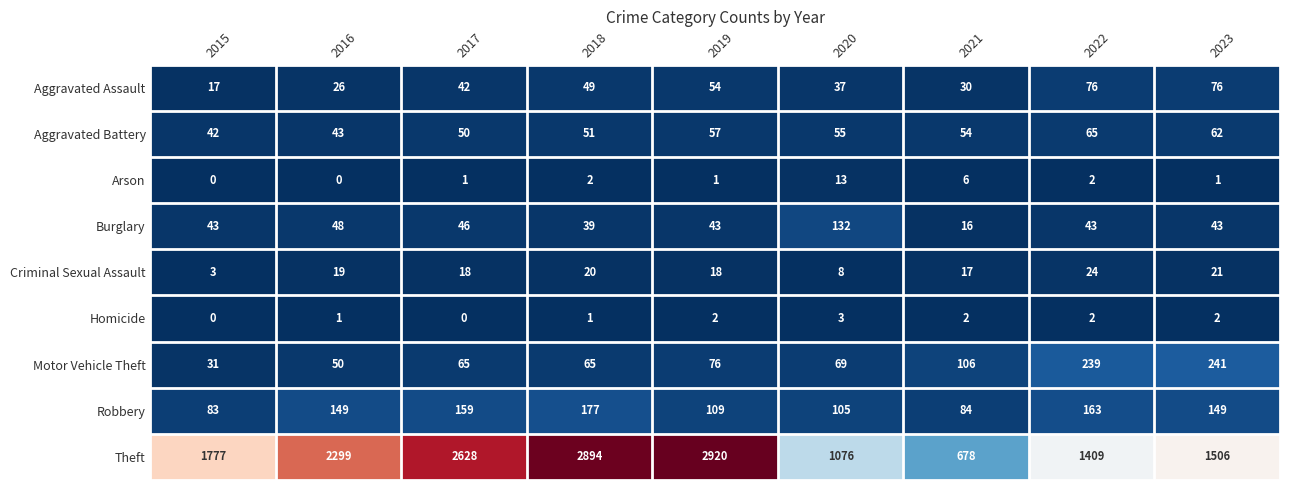

Between 2019 and 2020, which series saw the biggest shift?

Theft